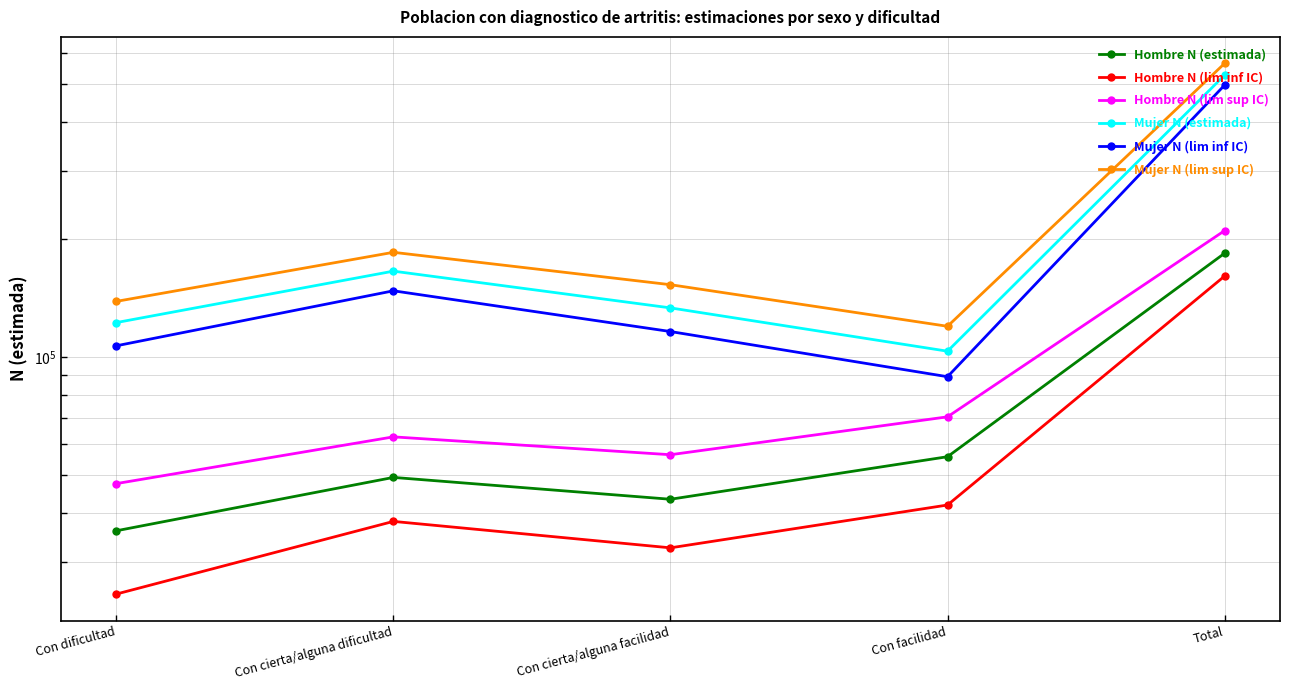

What is the value of the Hombre N (lim inf IC) point at the 3rd from the left?

32578